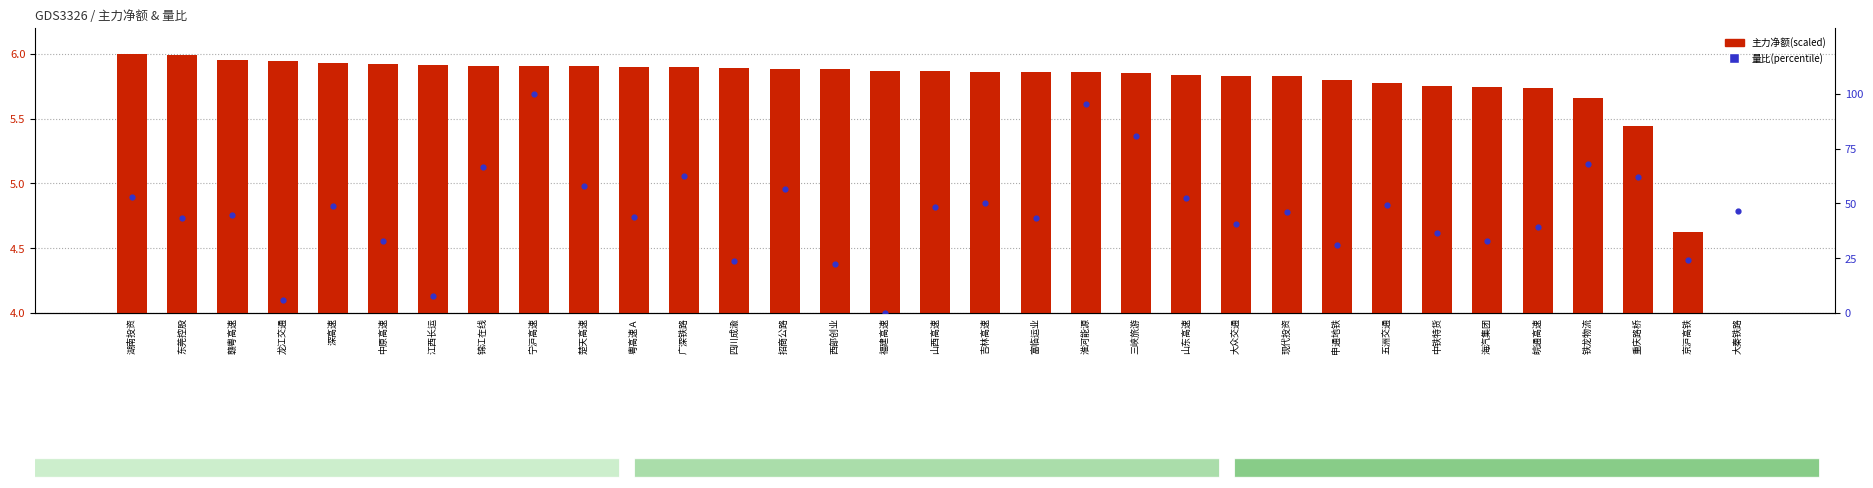

Which series contains the lowest Y value?

量比(percentile)